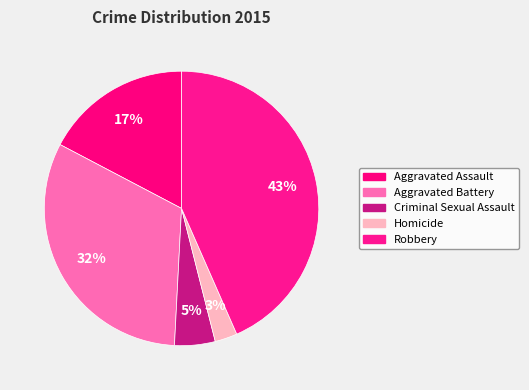

Approximately how many times larger is the value at Homicide compared to Aggravated Assault?

0.2